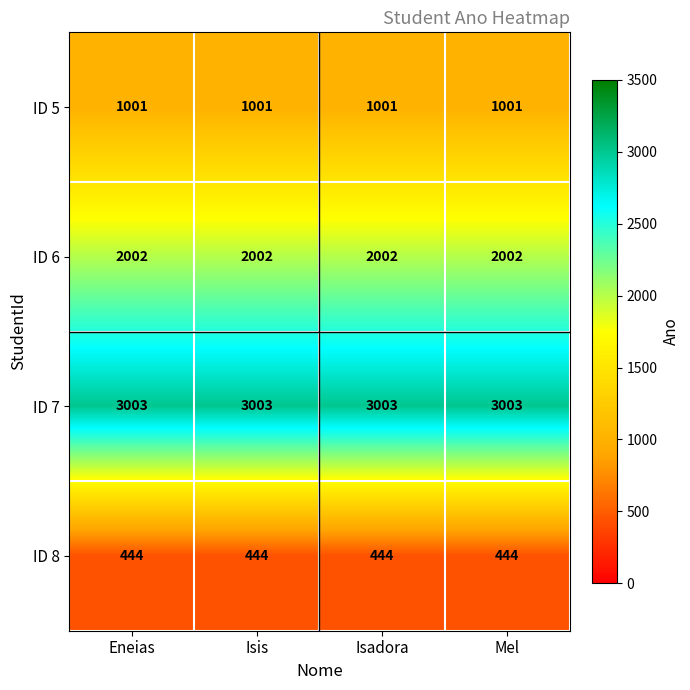

What is the total value across all series at Isis?

6450